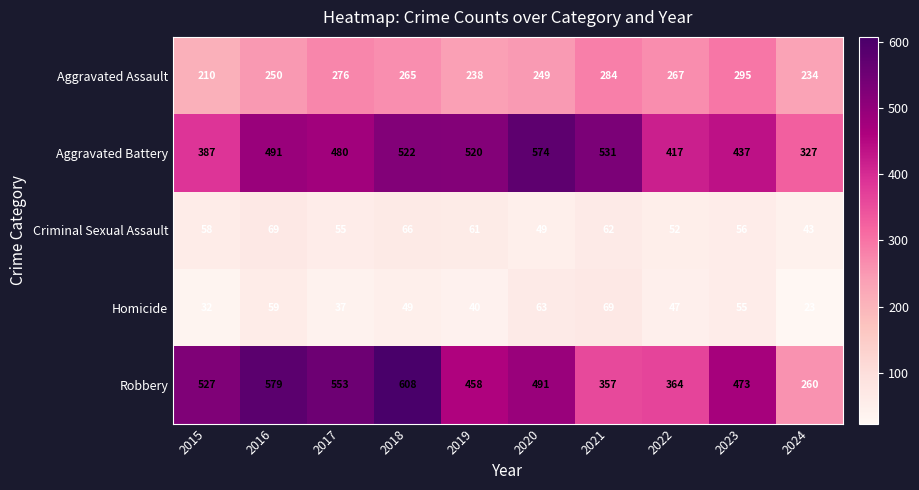

What value does the Aggravated Assault series have at 2016, to the nearest 10?

250